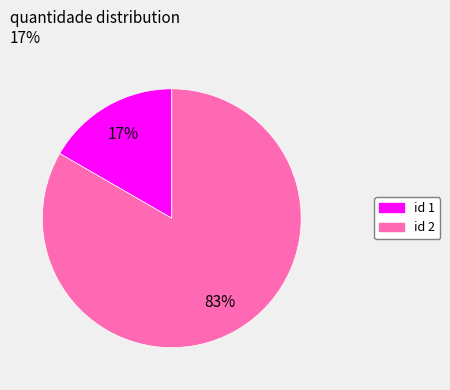

To the nearest percent, what portion does id 2 represent?

83%